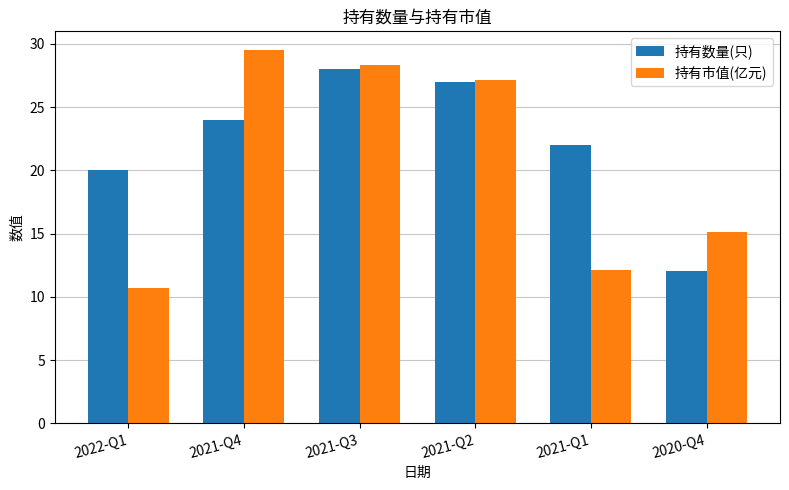

Reading left to right, what are all the values shown in this chart?

持有数量(只): 2022-Q1=20.0	2021-Q4=24.0	2021-Q3=28.0	2021-Q2=27.0	2021-Q1=22.0	2020-Q4=12.0
持有市值(亿元): 2022-Q1=10.7	2021-Q4=29.5	2021-Q3=28.3	2021-Q2=27.1	2021-Q1=12.1	2020-Q4=15.1